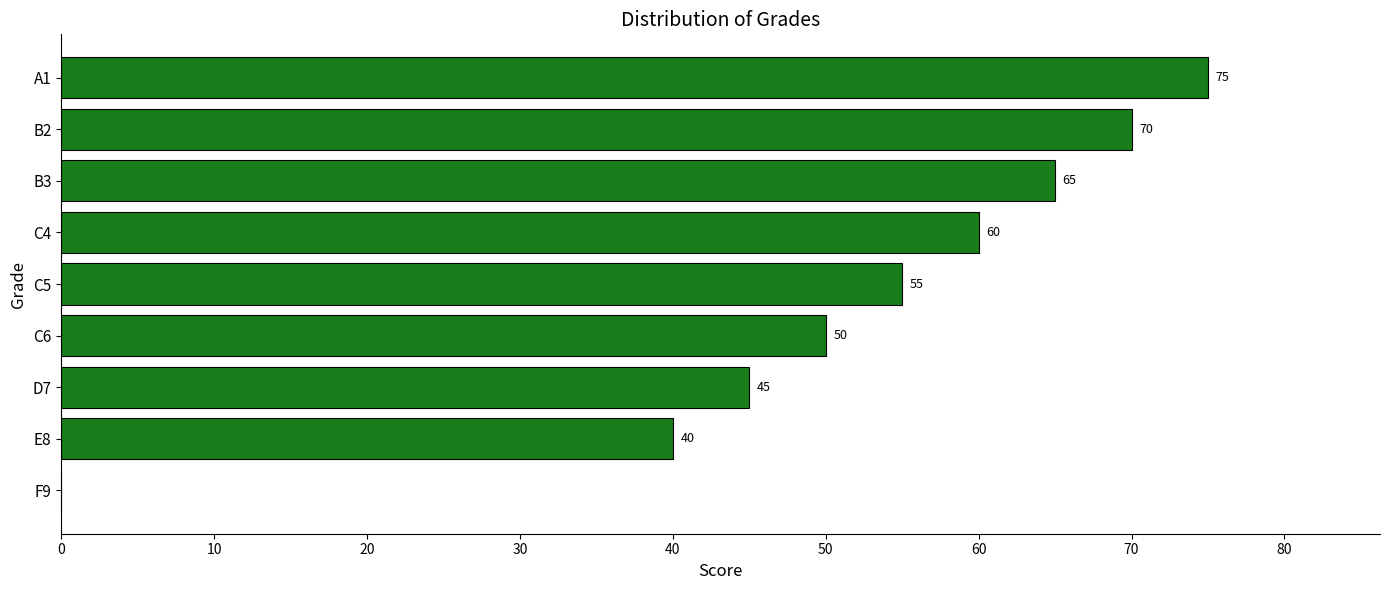

What is the greatest value displayed?

75